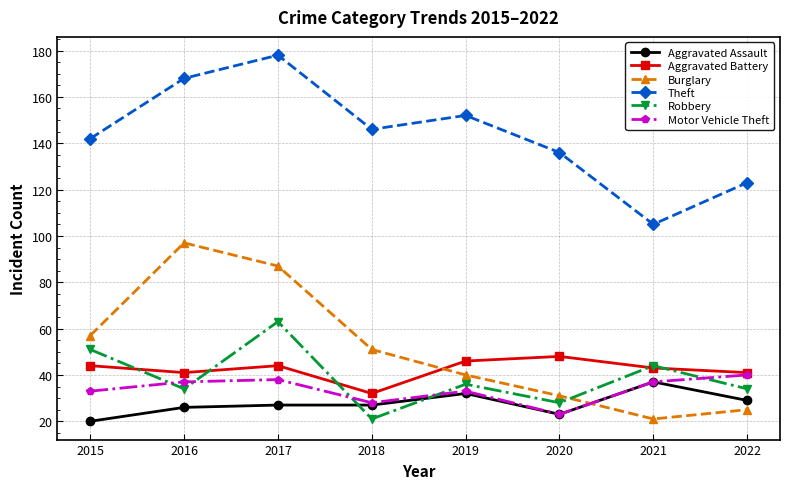

List the series in order of their peak value, lowest first.

Aggravated Assault, Motor Vehicle Theft, Aggravated Battery, Robbery, Burglary, Theft